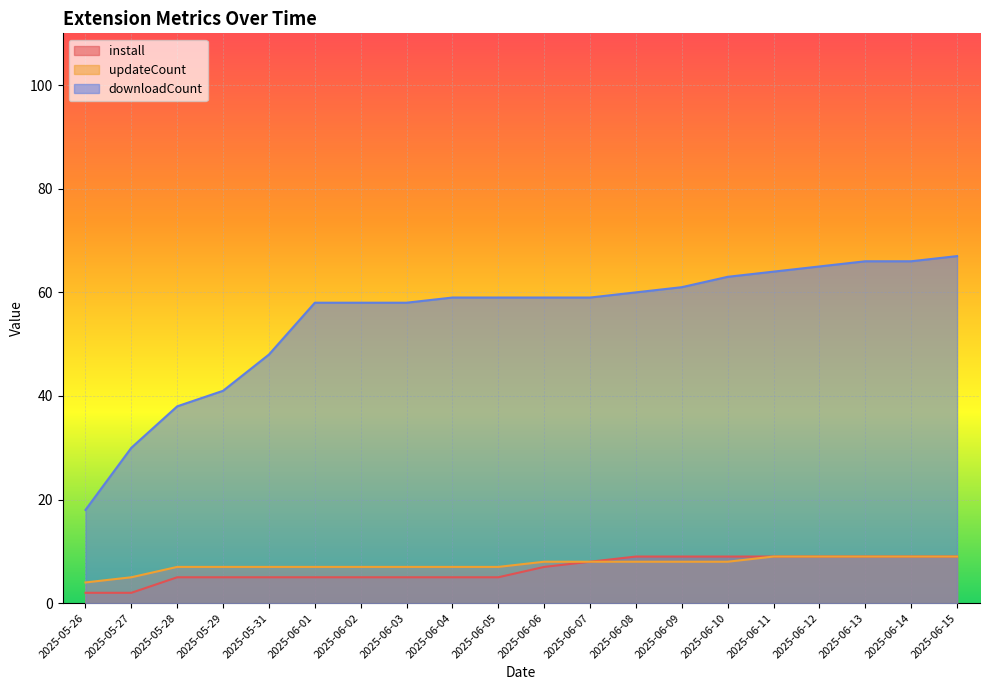

At which category does the chart reach its minimum across all series?

2025-05-26